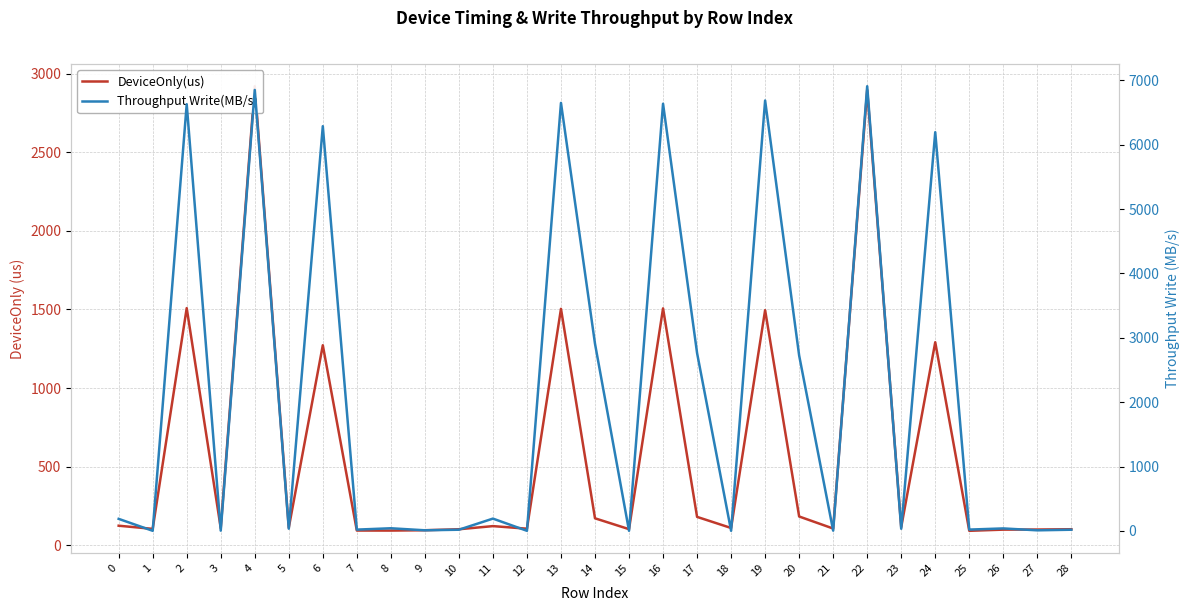

Which series has the largest range (max minus min)?

Throughput Write(MB/s)